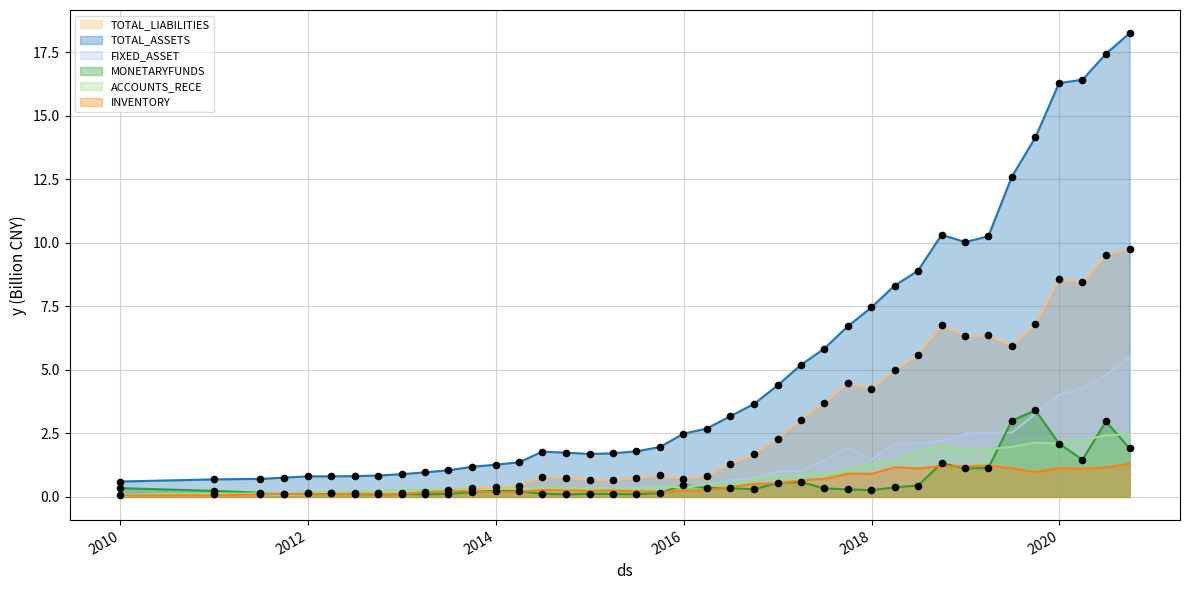

Which series reaches the maximum Y coordinate?

TOTAL_ASSETS